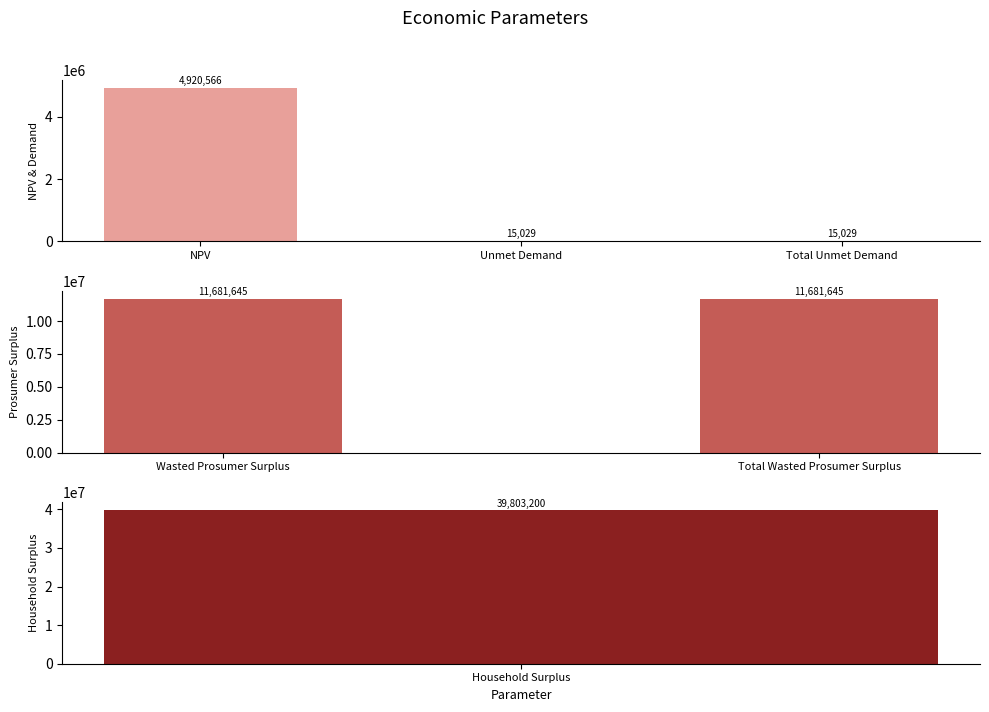

Is it true that the value at Total Unmet Demand is 15028.7?

True